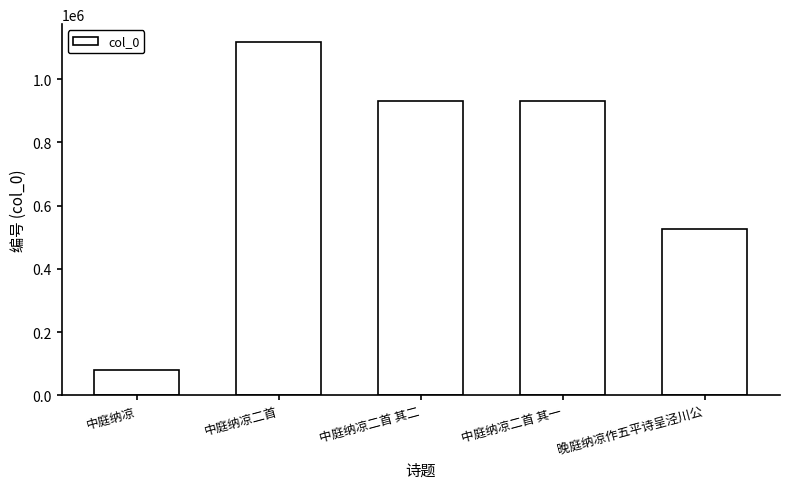

How many bars are there in total?

5